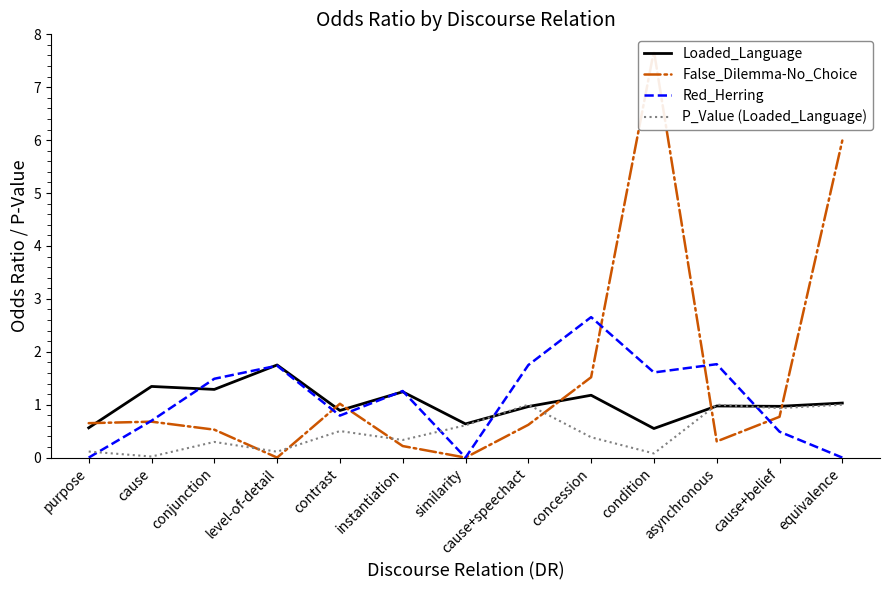

How many lines are shown in the chart?

4